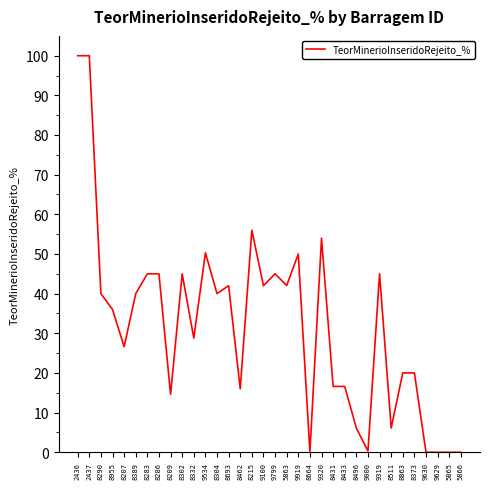

The chart shows a value of 54.0 at 9320. True or false?

True